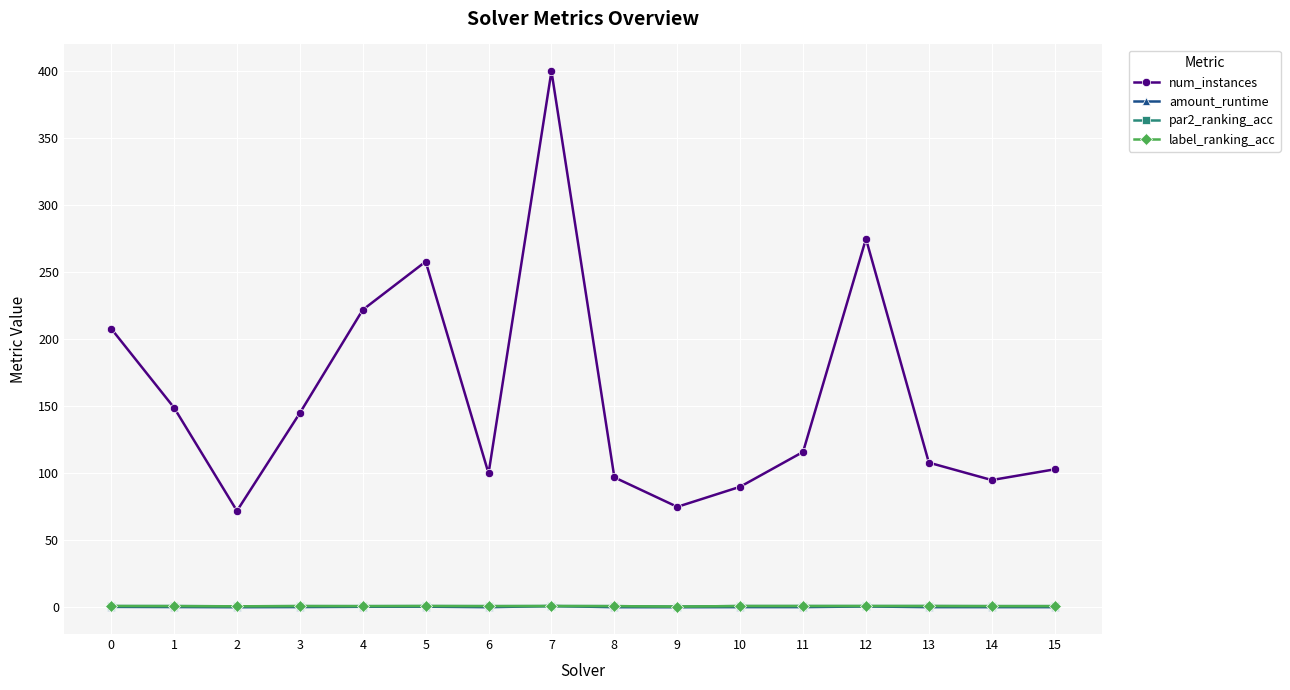

True or false: label_ranking_acc has a value of 1.0 at 13.

True